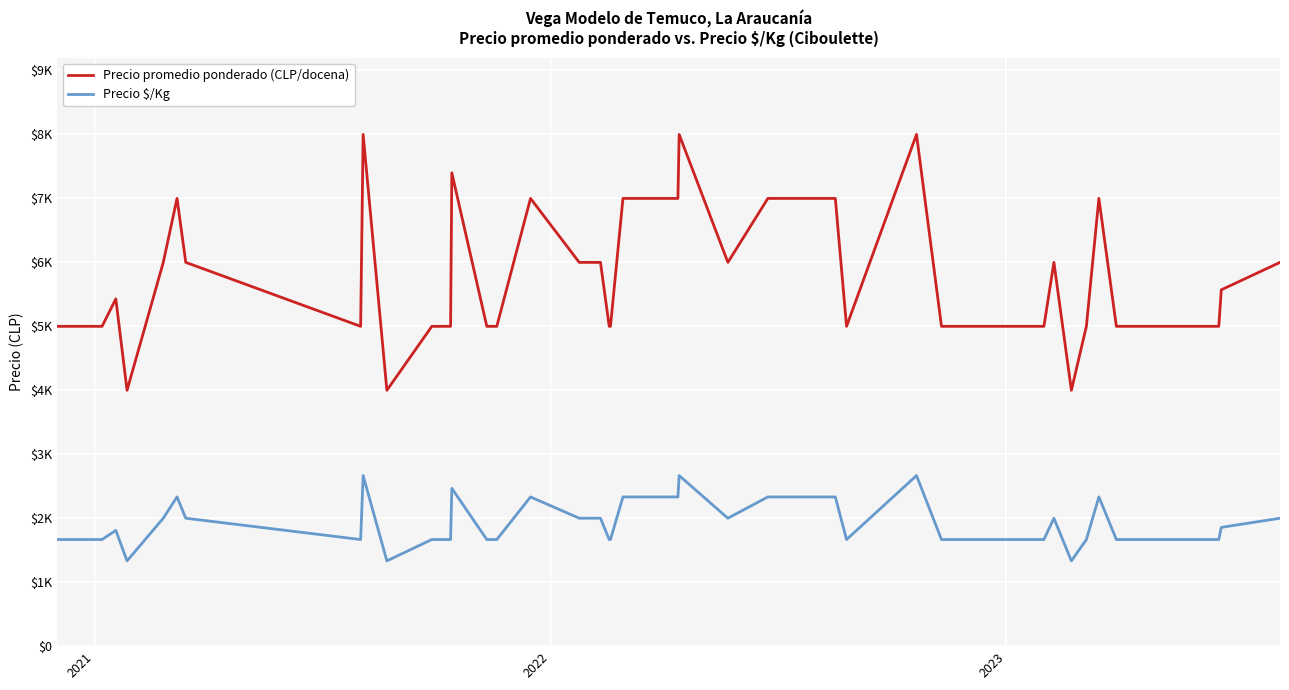

Is this an area chart (filled region under the line)?

No